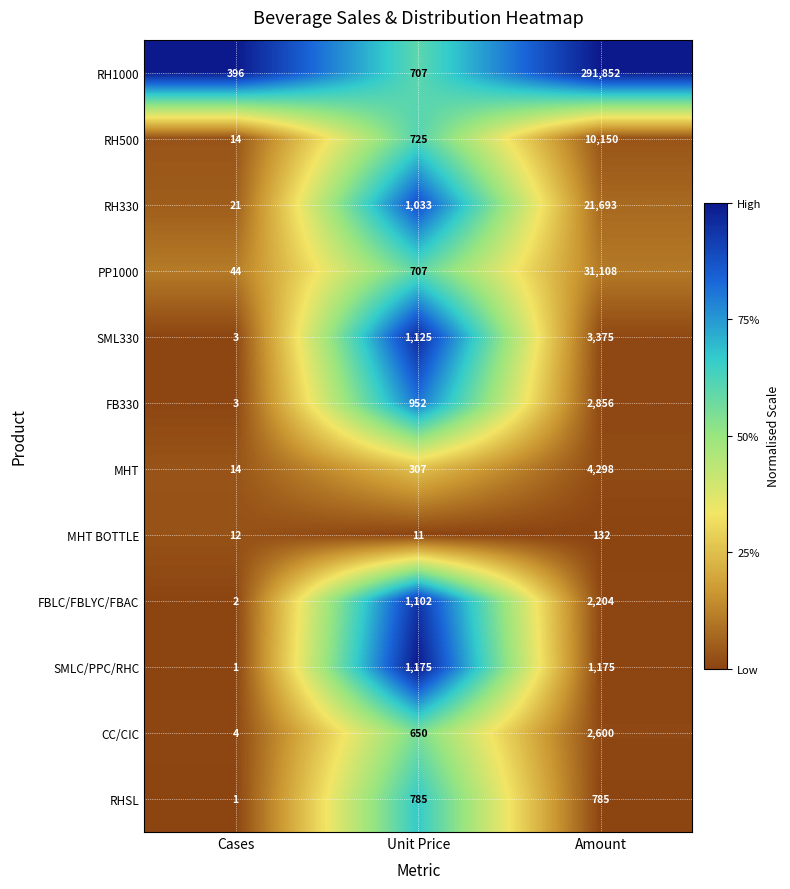

Is the value of CC/CIC at Unit Price greater than the value of SMLC/PPC/RHC at Amount?

No